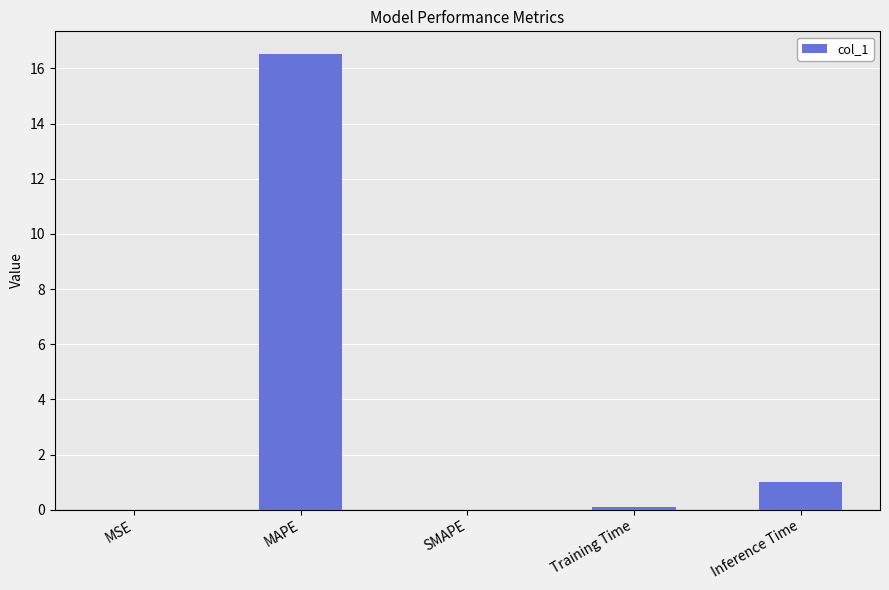

The chart shows a value of 27.5 at MAPE. True or false?

False